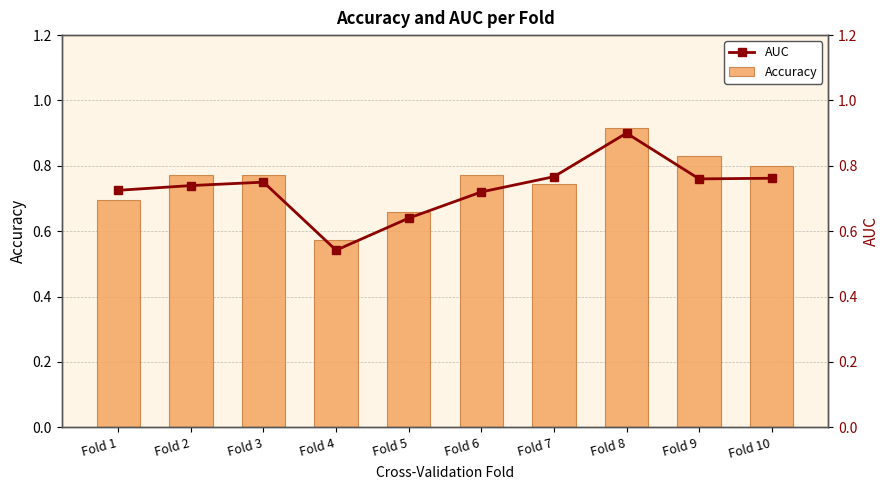

How many groups of bars are there?

10